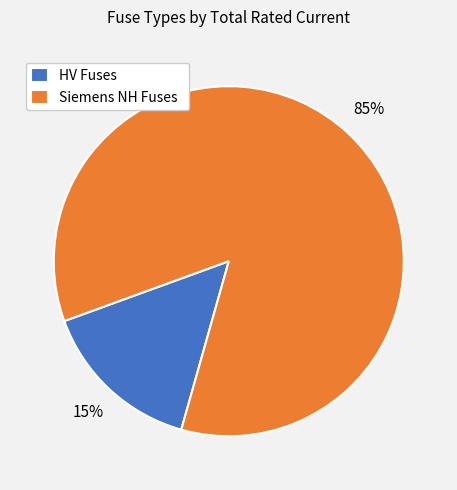

To the nearest percent, what is the average slice percentage?

50%